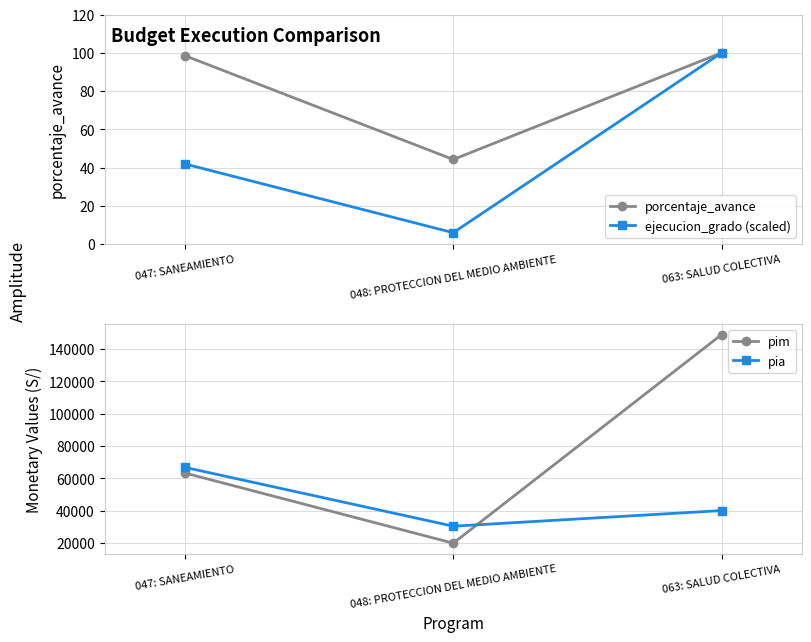

Where does the porcentaje_avance series first go above 98?

047: SANEAMIENTO